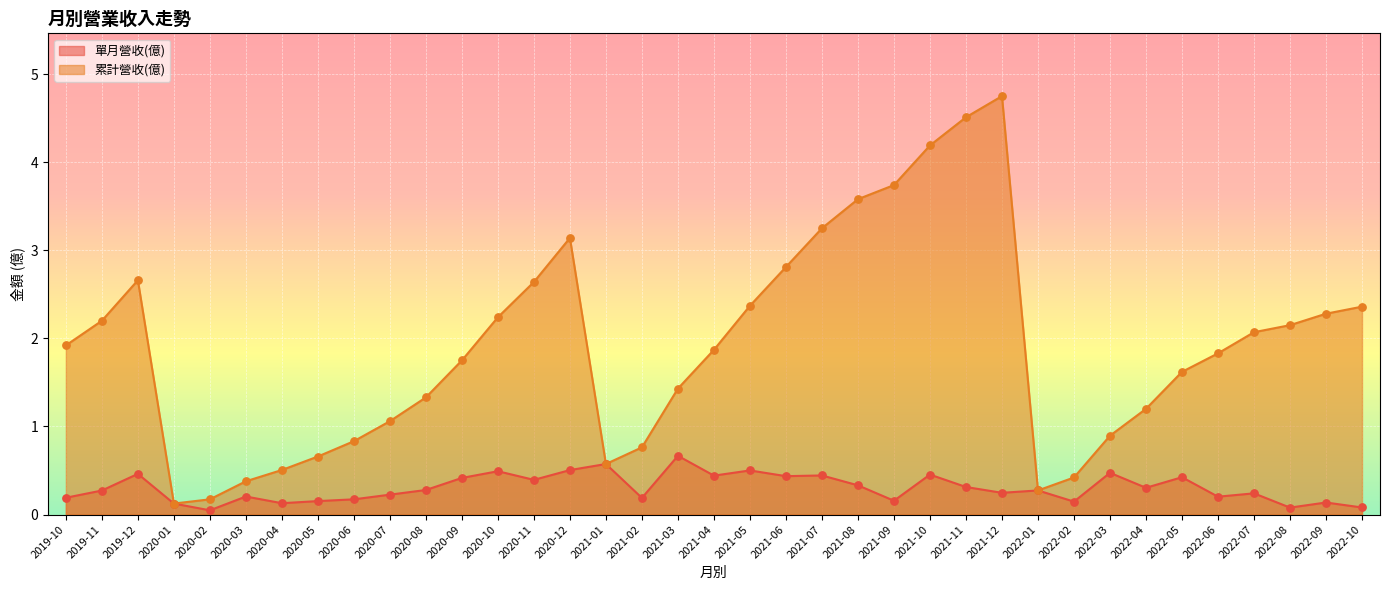

Which series reaches the minimum Y coordinate?

單月營收(億)